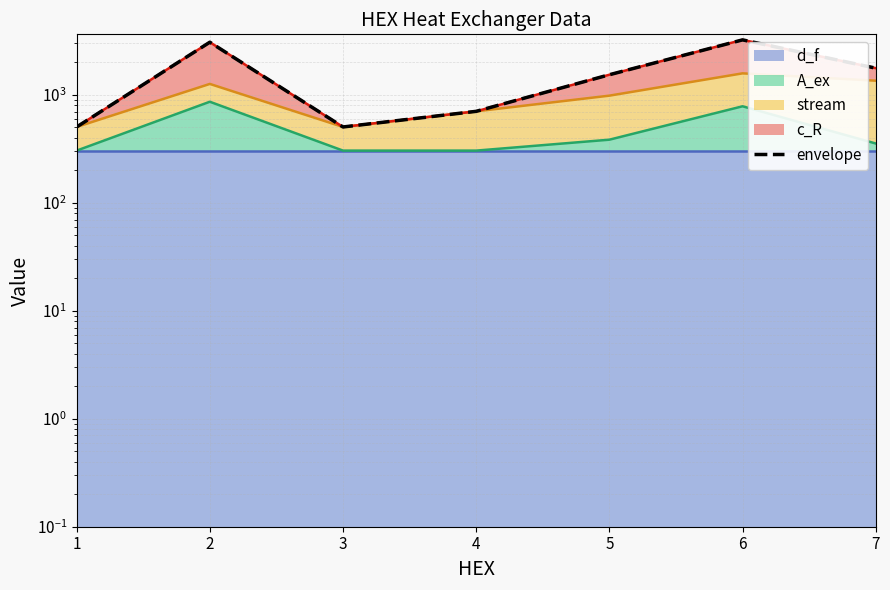

Which series has the largest total across all categories?

c_R (edge)